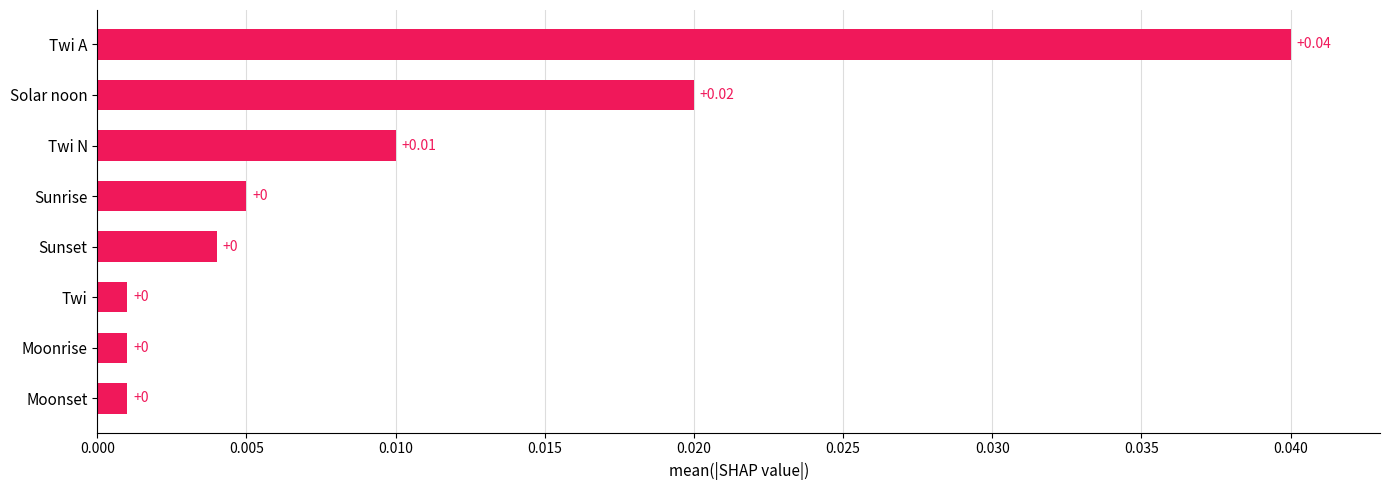

Between Sunrise and Moonrise, which is larger?

Sunrise